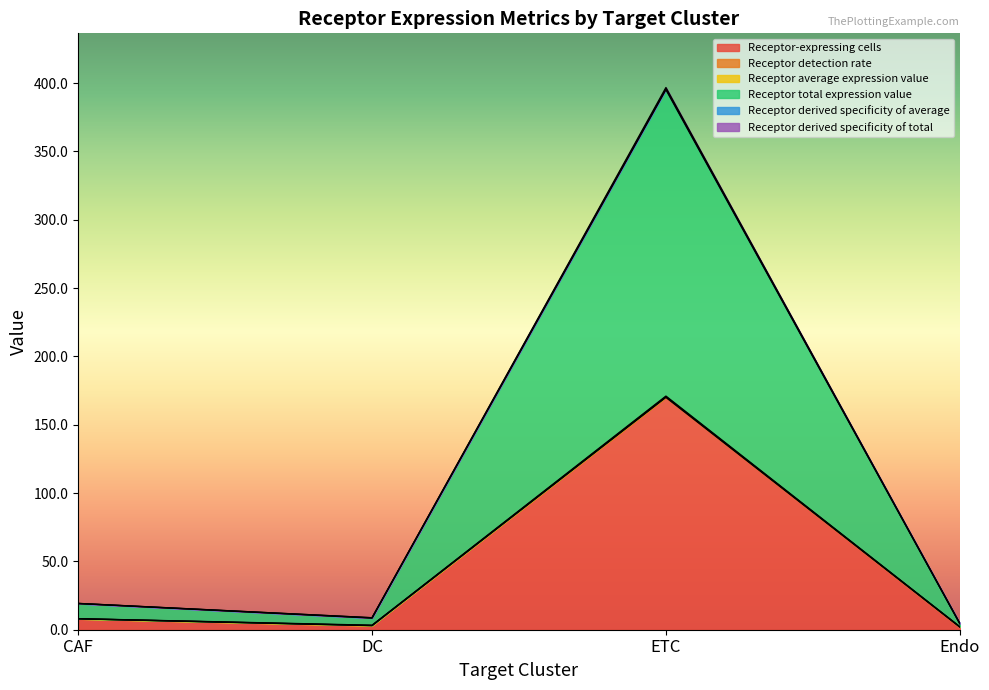

At which category does Receptor-expressing cells reach its first local peak?

ETC